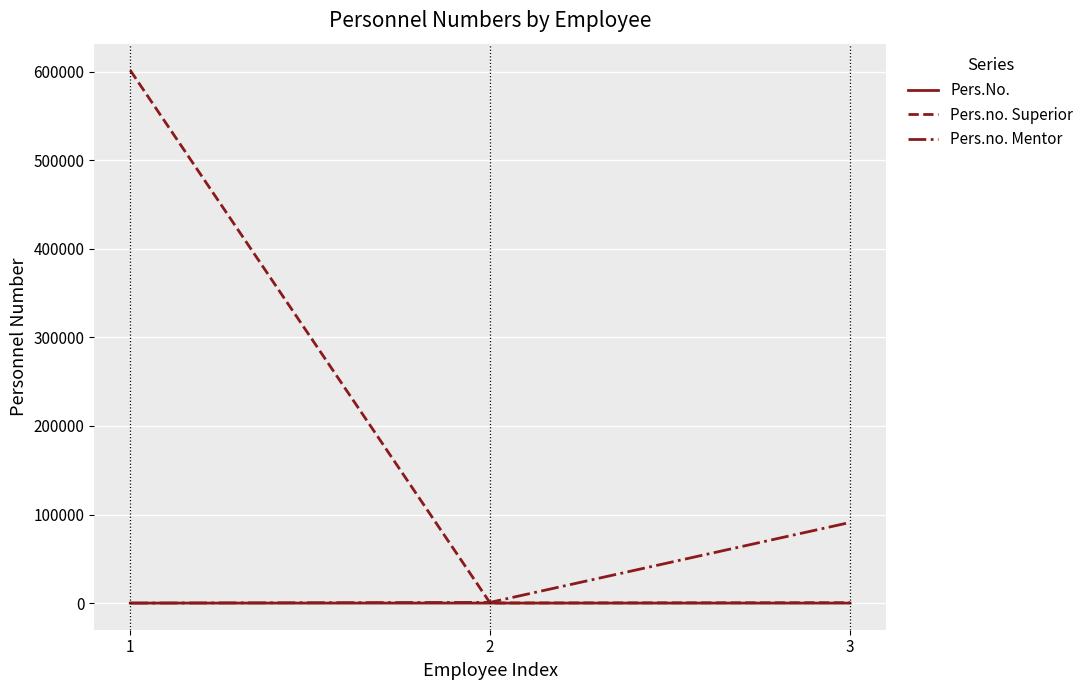

What is the sum of the Pers.No. values at 3 and 2?

5